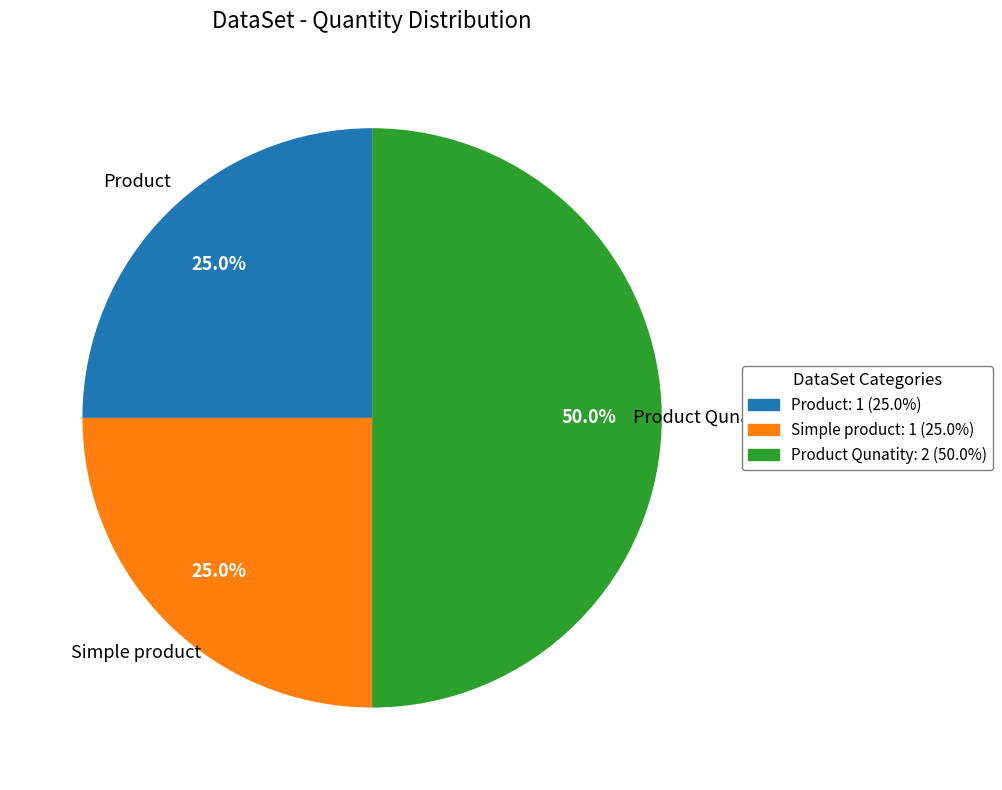

How many segments does this pie chart have?

3